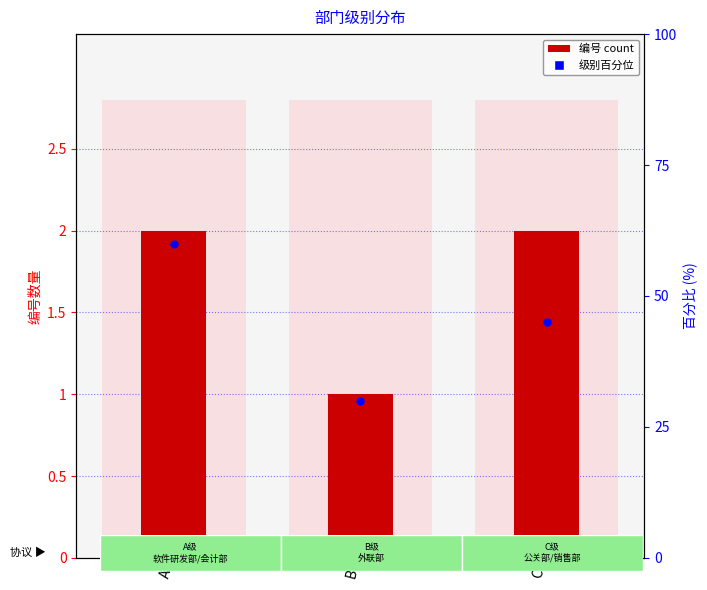

At how many categories does at least one series exceed 4?

3